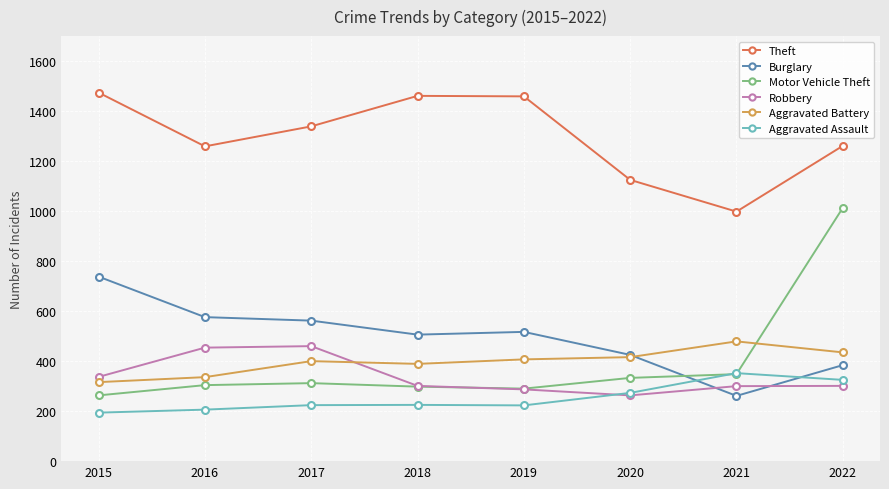

Is the value of Robbery at 2015 greater than the value of Theft at 2016?

No